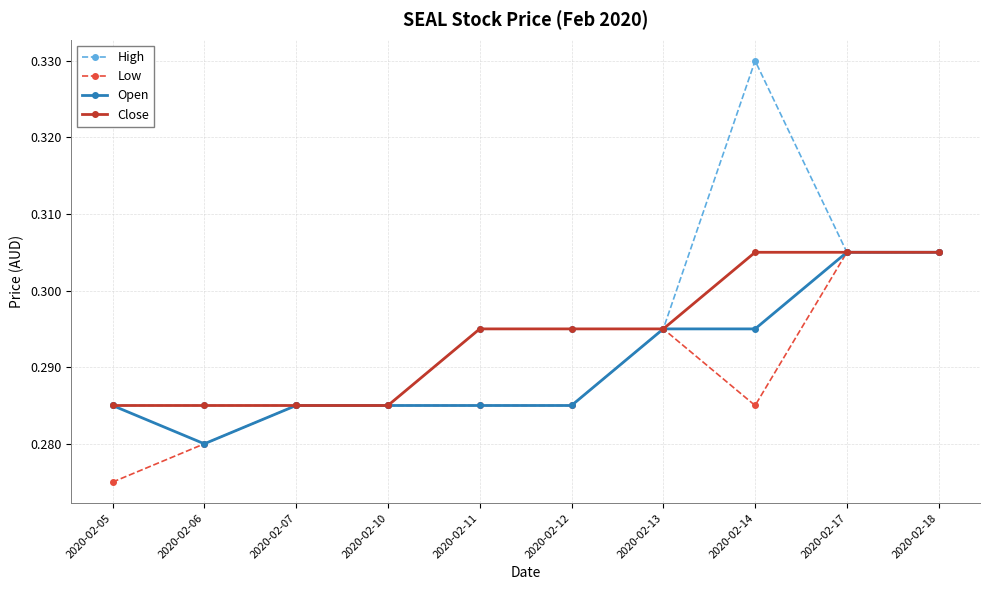

Rank the series by their average value, from highest to lowest.

High, Close, Open, Low